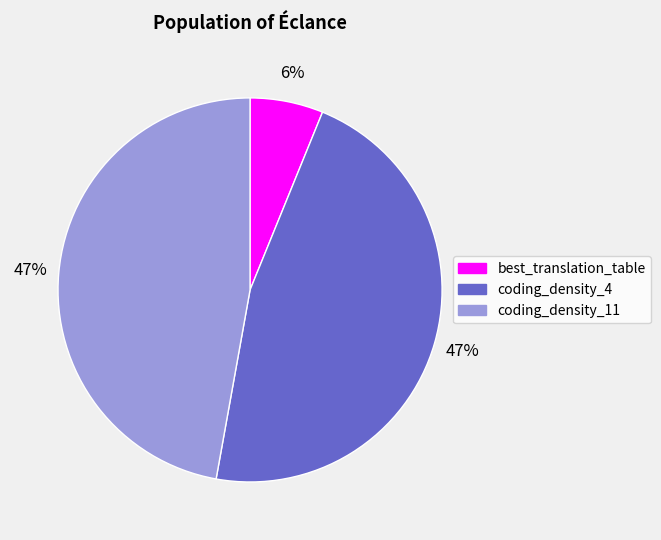

Which slice is the smallest?

best_translation_table